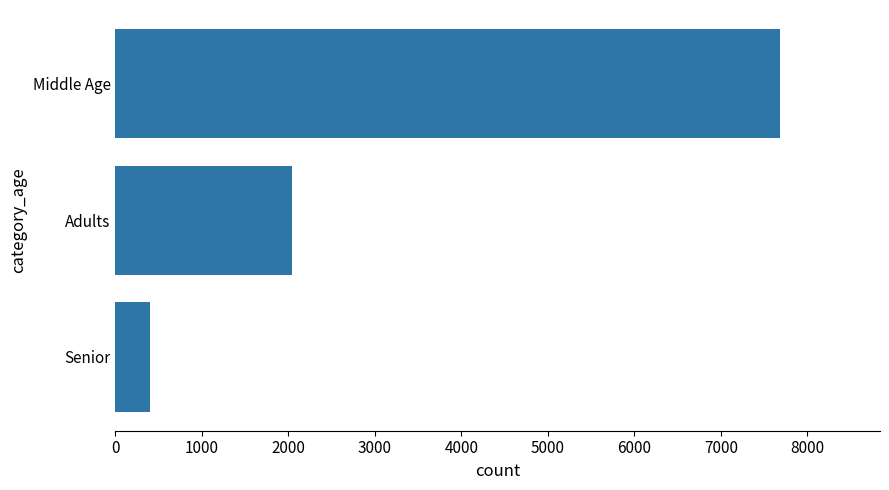

What is the difference between the values at Senior and Adults?

1631